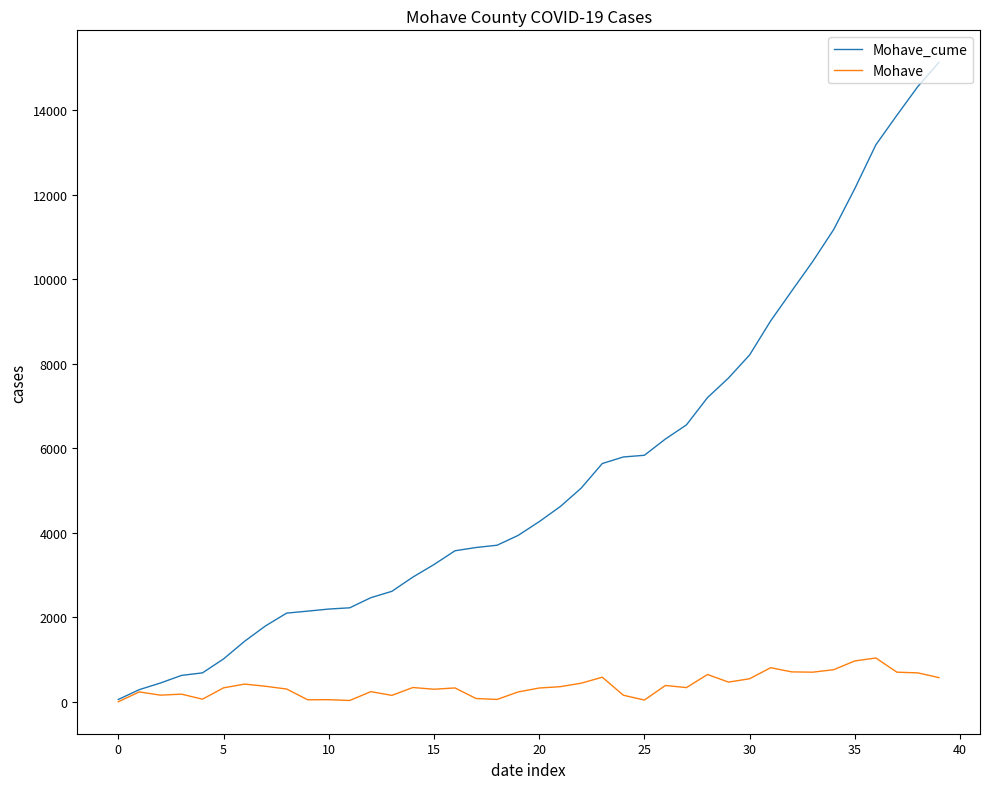

Count the number of categories in the chart.

40